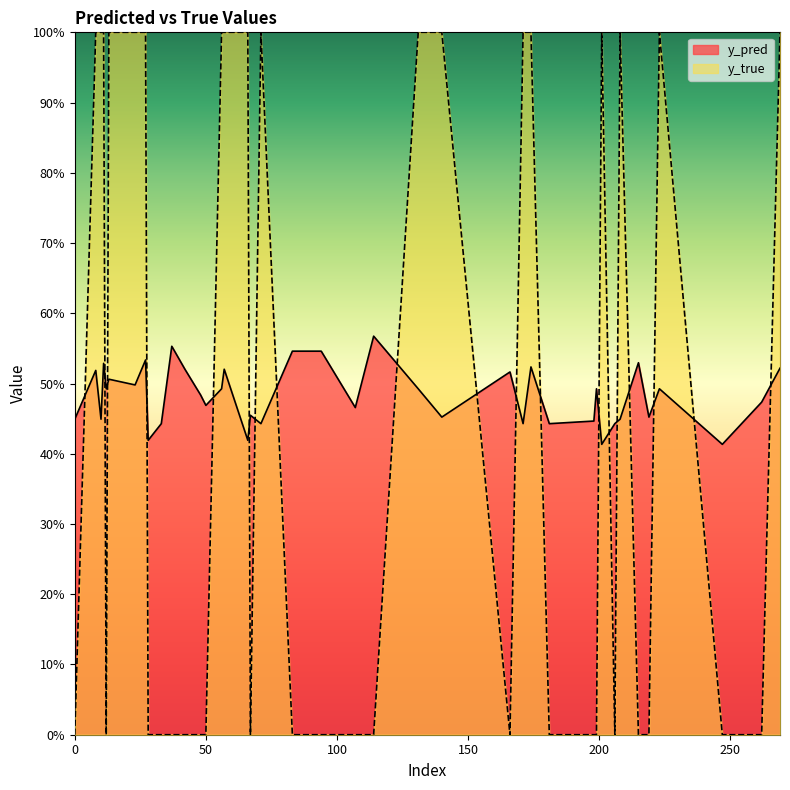

Rank the series by their average value, from highest to lowest.

y_pred, y_true